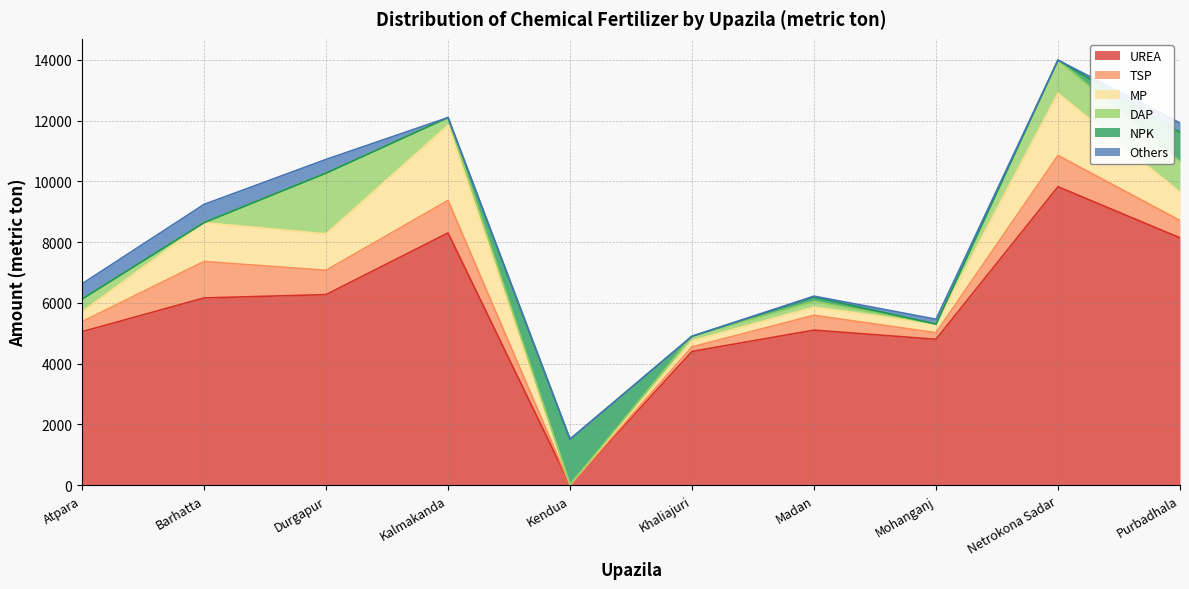

Reading left to right, what are all the values shown in this chart?

UREA: Atpara=5050	Barhatta=6160	Durgapur=6270	Kalmakanda=8300	Kendua=10	Khaliajuri=4400	Madan=5100	Mohanganj=4800	Netrokona Sadar=9820	Purbadhala=8140
TSP: Atpara=330	Barhatta=1200	Durgapur=800	Kalmakanda=1070	Kendua=0	Khaliajuri=150	Madan=490	Mohanganj=215	Netrokona Sadar=1030	Purbadhala=570
MP: Atpara=325	Barhatta=1280	Durgapur=1200	Kalmakanda=2478	Kendua=0	Khaliajuri=200	Madan=270	Mohanganj=285	Netrokona Sadar=2050	Purbadhala=930
DAP: Atpara=420	Barhatta=0	Durgapur=2000	Kalmakanda=250	Kendua=0	Khaliajuri=150	Madan=190	Mohanganj=0	Netrokona Sadar=1090	Purbadhala=1020
NPK: Atpara=0	Barhatta=0	Durgapur=0	Kalmakanda=0	Kendua=1500	Khaliajuri=0	Madan=140	Mohanganj=0	Netrokona Sadar=0	Purbadhala=950
Others: Atpara=500	Barhatta=600	Durgapur=450	Kalmakanda=0	Kendua=0	Khaliajuri=0	Madan=30	Mohanganj=160	Netrokona Sadar=0	Purbadhala=310